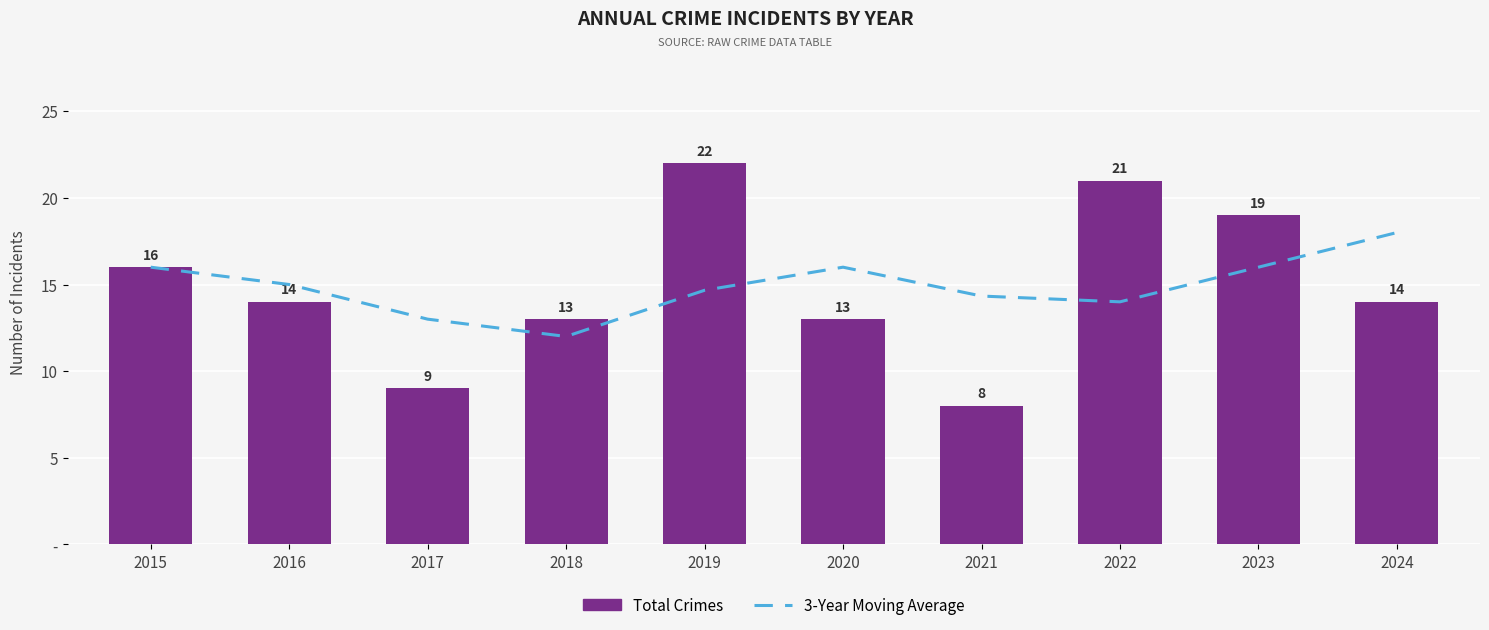

What is the value of the Total Crimes bar at the 5th from the left?

22.0